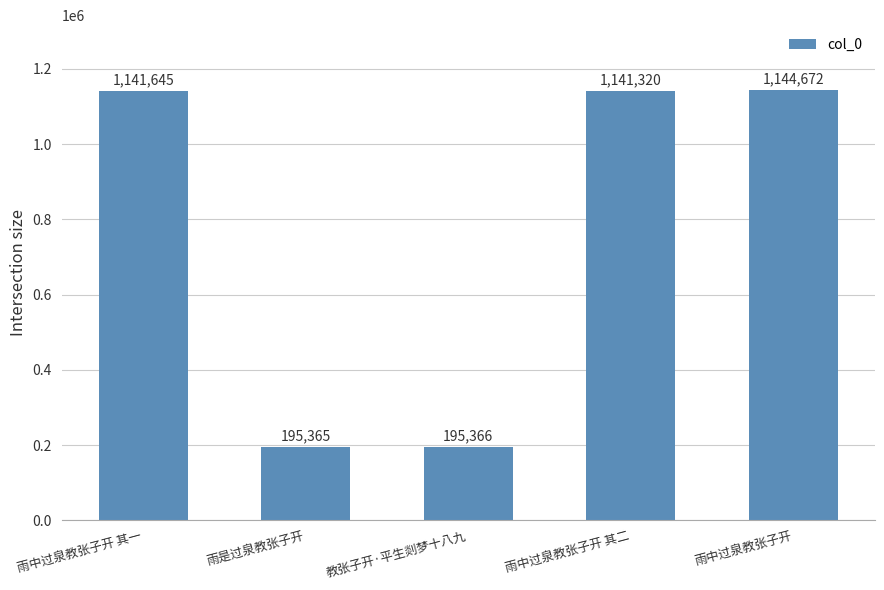

What position from the left is 雨中过泉教张子开 其一?

1